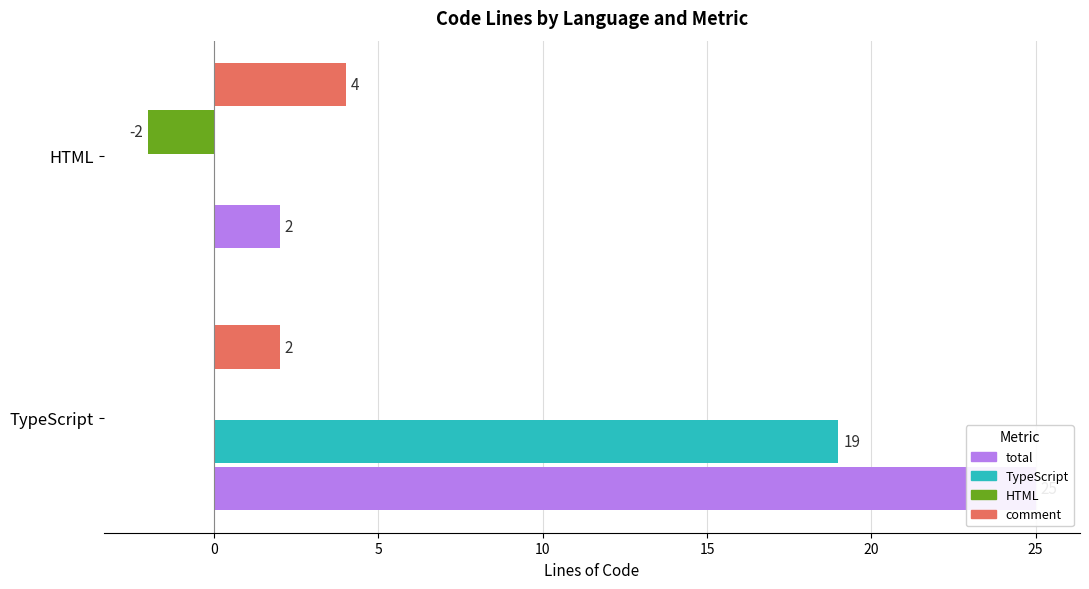

What is the value of the comment bar at the 1st from the left?

2